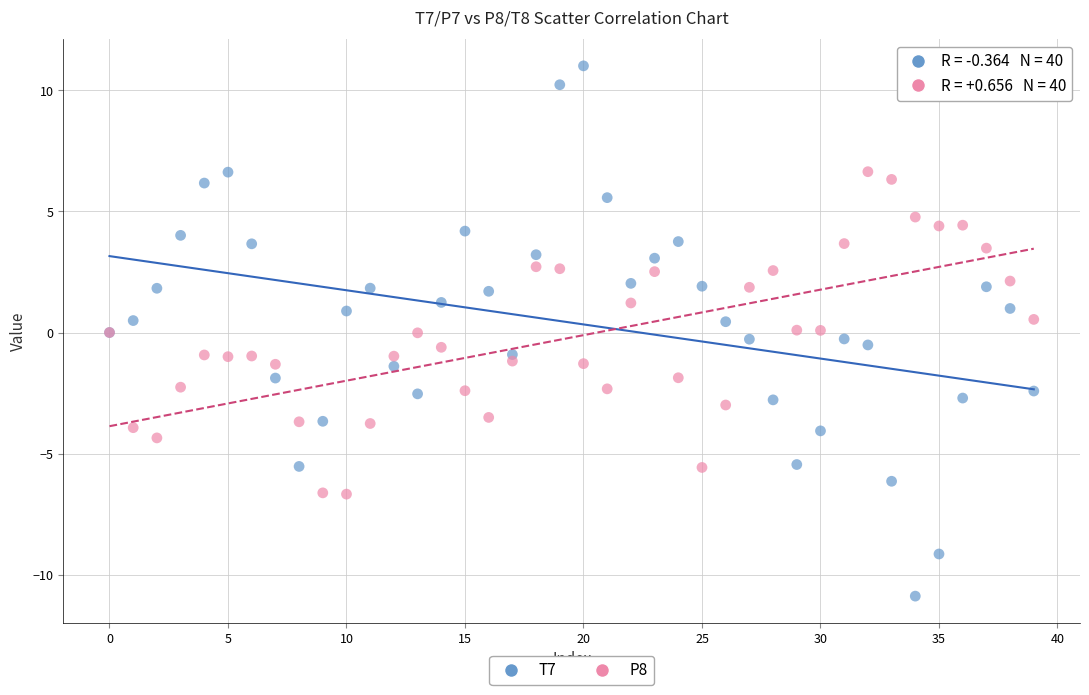

What are all the series names shown in the legend?

T7, P8